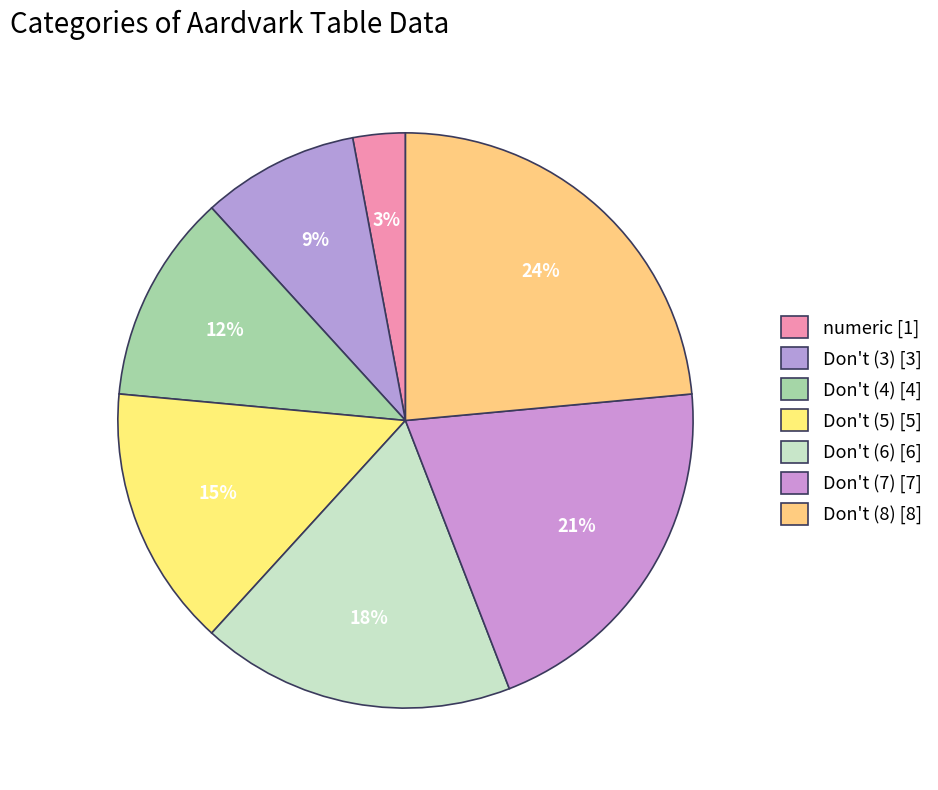

Combined, do Don't (5) and numeric account for over 50%?

No